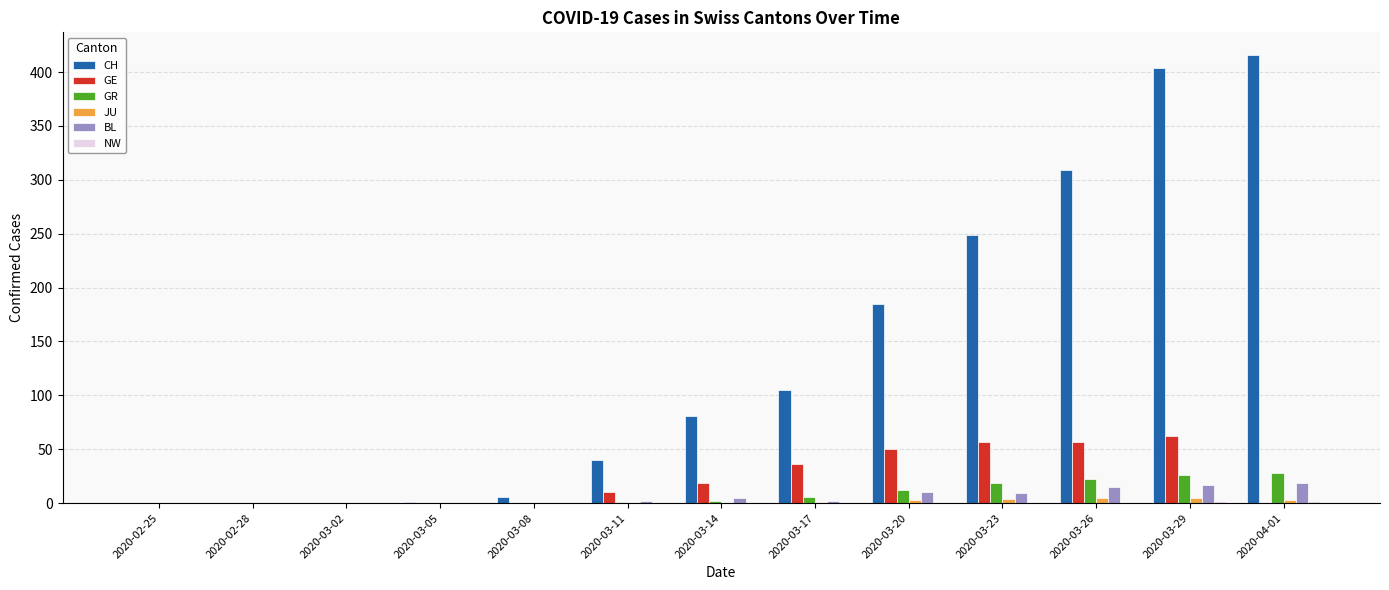

How many groups of bars are there?

13